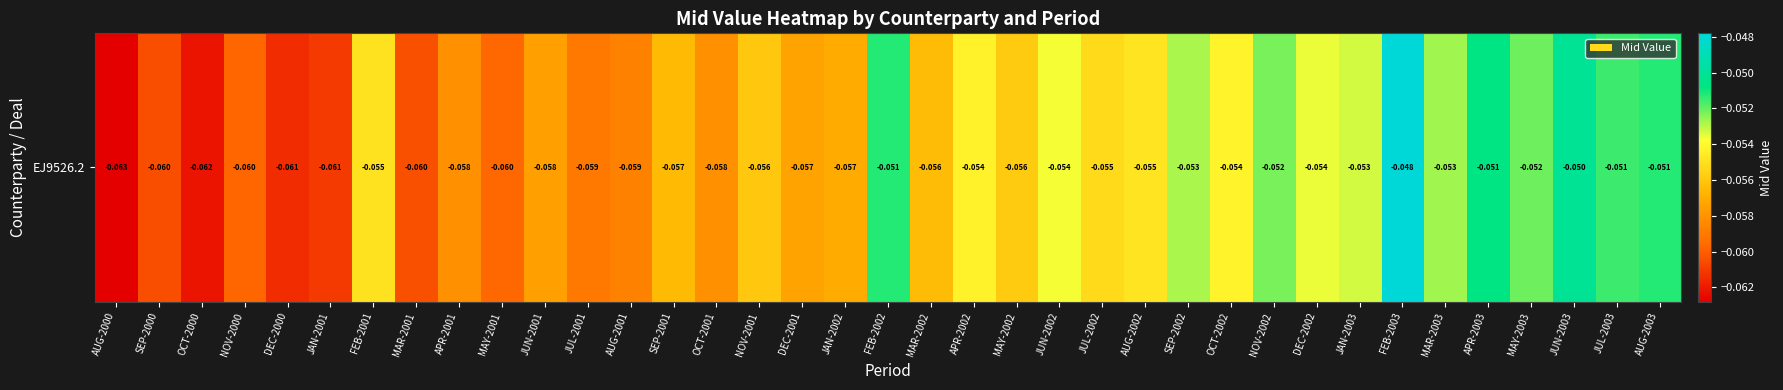

The value at SEP-2000 is -0.0. True or false?

False